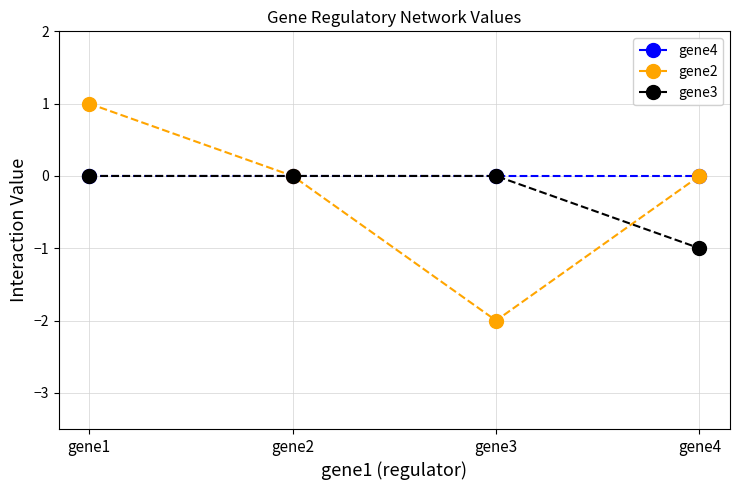

Reading right to left, transcribe all the data shown in this chart.

gene4: gene4=0	gene3=0	gene2=0	gene1=0
gene2: gene4=0	gene3=-2	gene2=0	gene1=1
gene3: gene4=-1	gene3=0	gene2=0	gene1=0